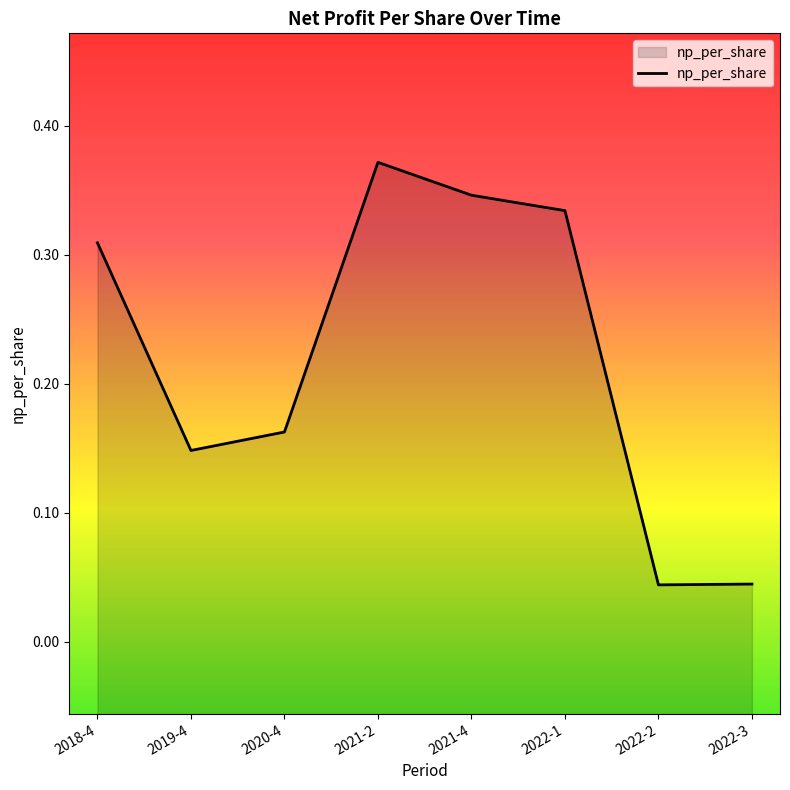

Read the value at 2021-4.

0.3